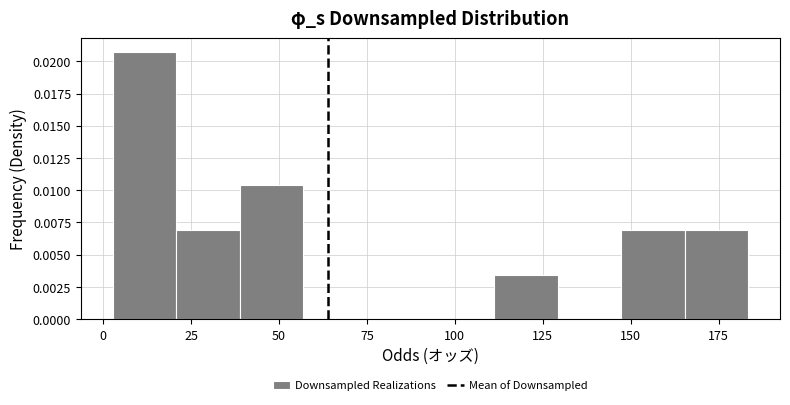

Around what value on the x-axis is the tallest bar? Give the approximate position of its centre, as read against the axis.

10